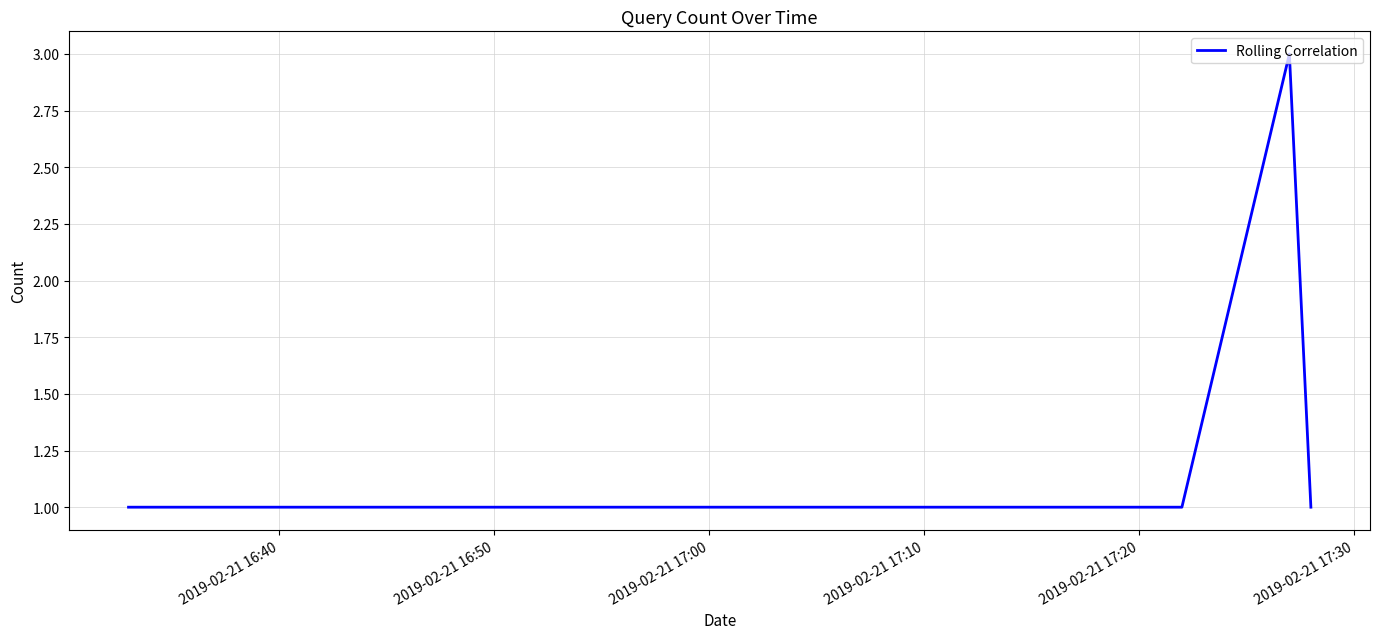

What is the greatest value displayed?

3